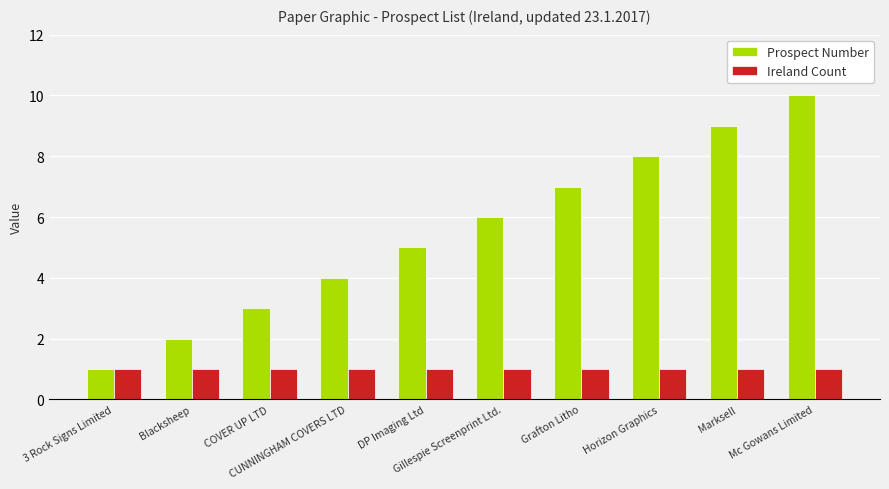

Reading right to left, what are all the values shown in this chart?

Prospect Number: Mc Gowans Limited=10	Marksell=9	Horizon Graphics=8	Grafton Litho=7	Gillespie Screenprint Ltd.=6	DP Imaging Ltd=5	CUNNINGHAM COVERS LTD=4	COVER UP LTD=3	Blacksheep=2	3 Rock Signs Limited=1
Ireland Count: Mc Gowans Limited=1	Marksell=1	Horizon Graphics=1	Grafton Litho=1	Gillespie Screenprint Ltd.=1	DP Imaging Ltd=1	CUNNINGHAM COVERS LTD=1	COVER UP LTD=1	Blacksheep=1	3 Rock Signs Limited=1